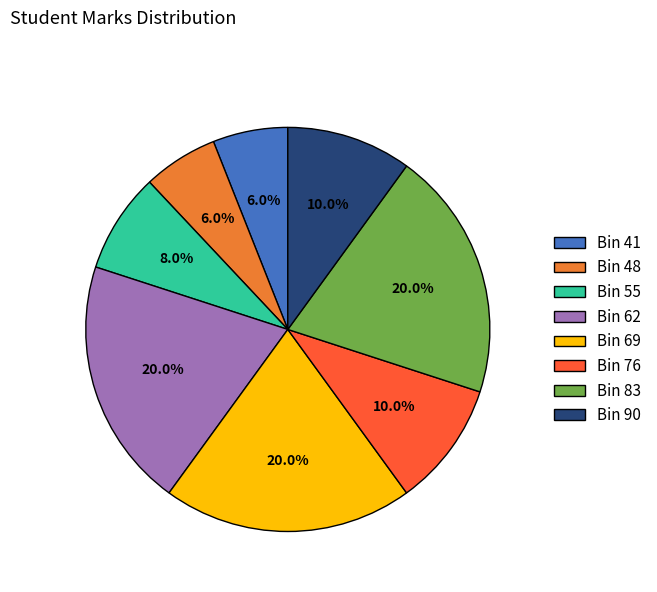

Combined, do Bin 41 and Bin 76 account for over 50%?

No